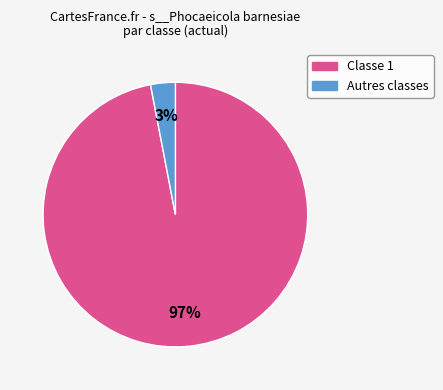

To the nearest percent, what is the average slice percentage?

50%